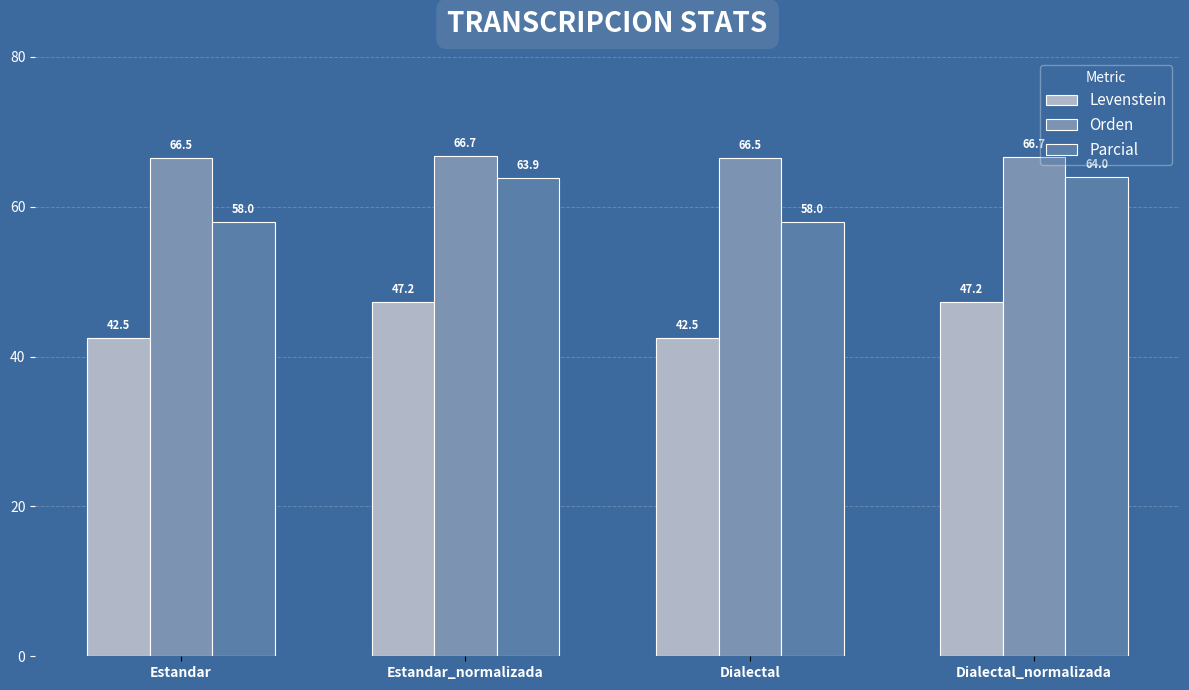

Reading left to right, list all the values displayed in this chart.

Levenstein: 42.5	47.2	42.5	47.2
Orden: 66.5	66.7	66.5	66.7
Parcial: 58.0	63.9	58.0	64.0